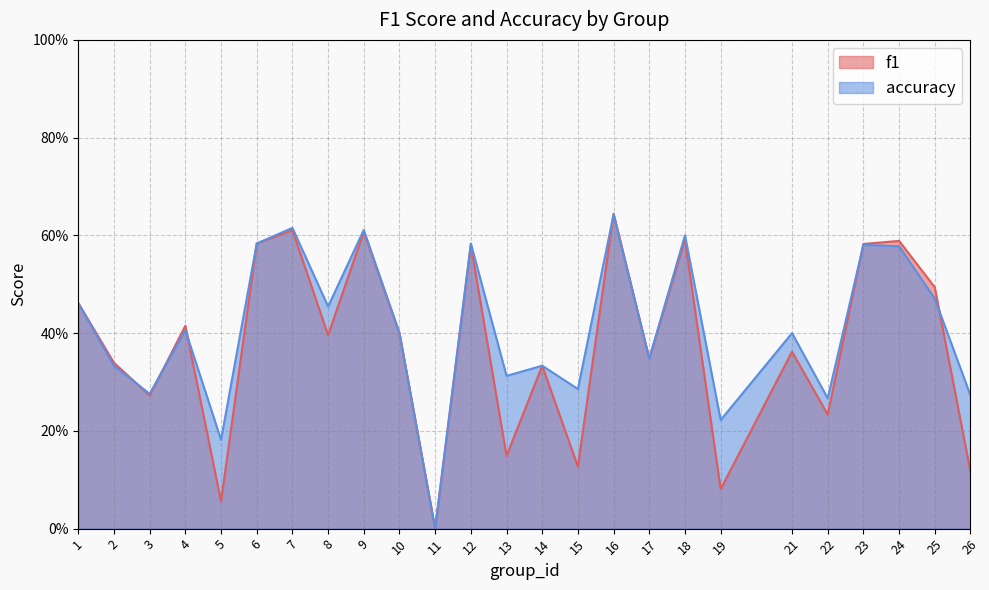

True or false: accuracy and f1 cross at least once.

True